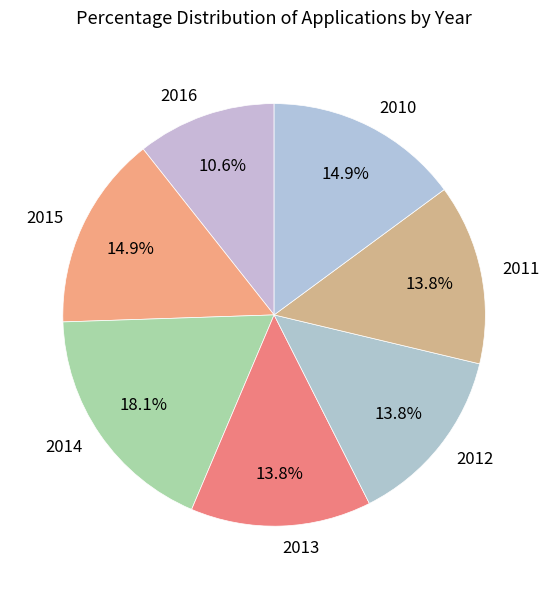

What is the ratio of the value at 2014 to the value at 2011?

1.3